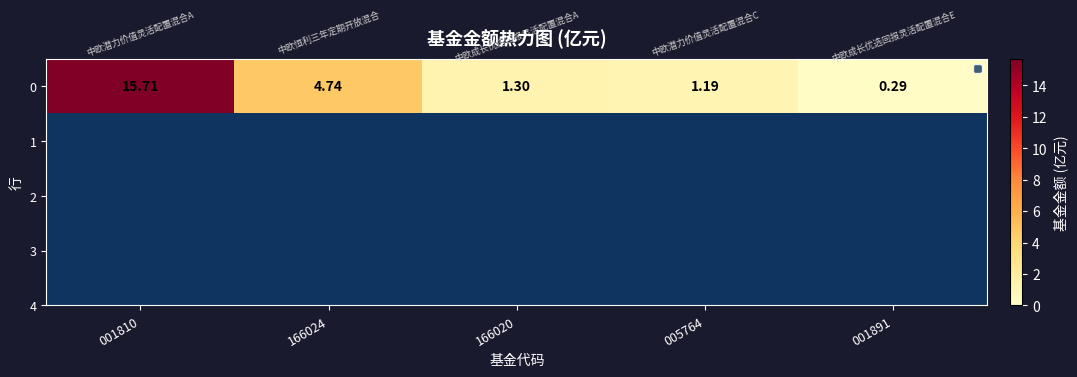

What is the average value?

4.6